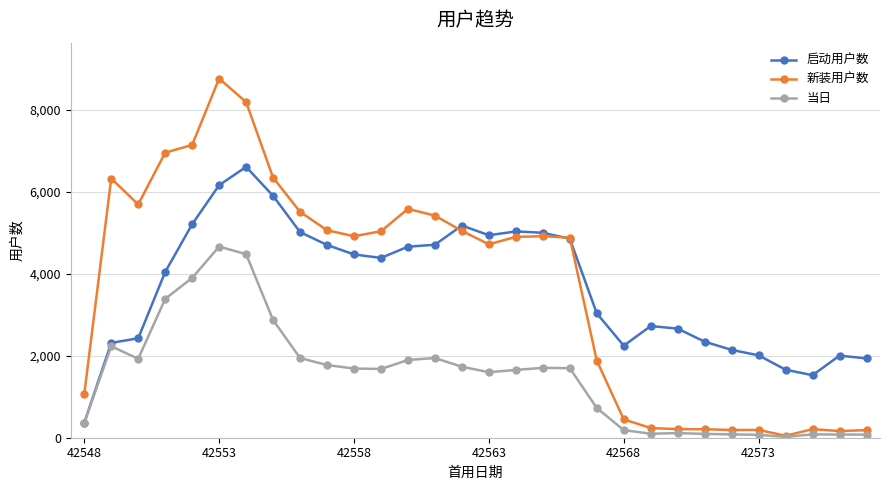

Does the chart have visible grid lines?

Yes